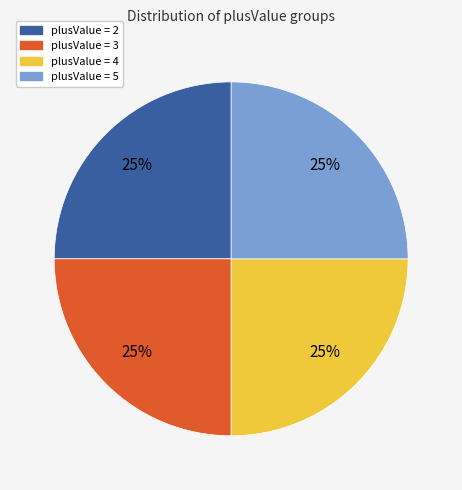

Is there a majority slice in this chart?

No